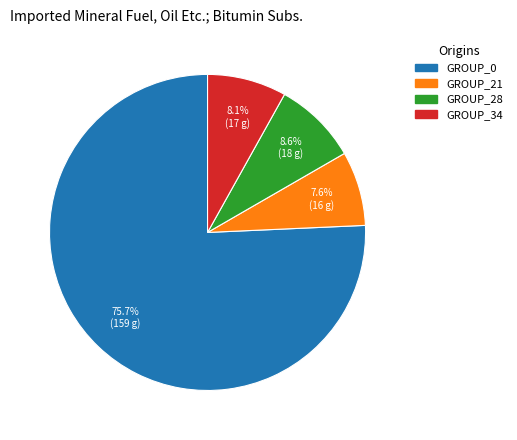

Combined, what portion of the pie is GROUP_34 and GROUP_0?

83.8%